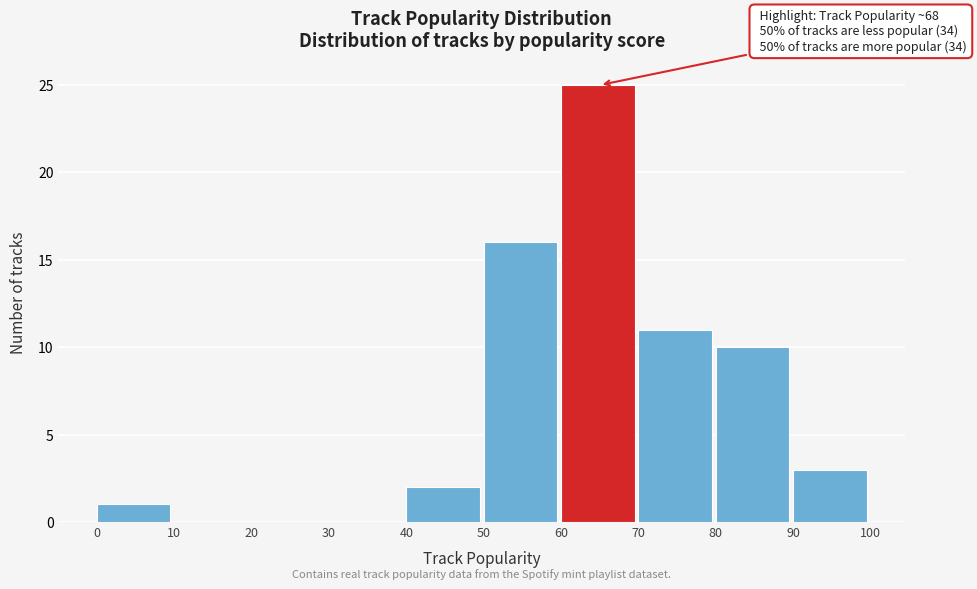

Which range on the x-axis has the tallest bar?

60 to 70